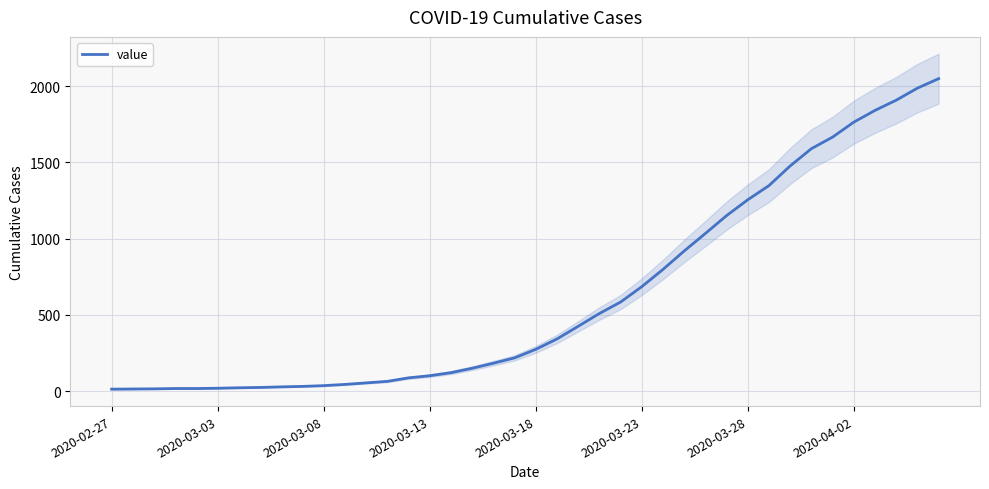

Is this an area chart (filled region under the line)?

No